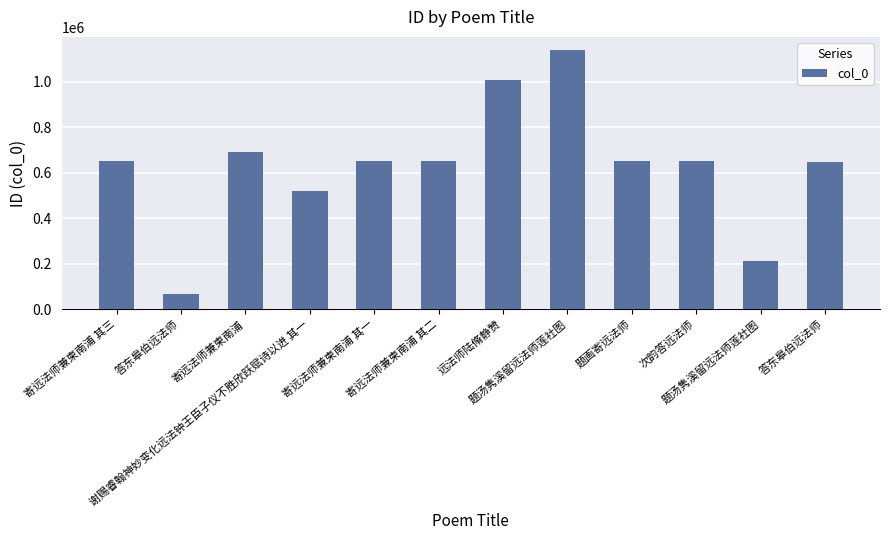

How many series are shown in this chart?

1